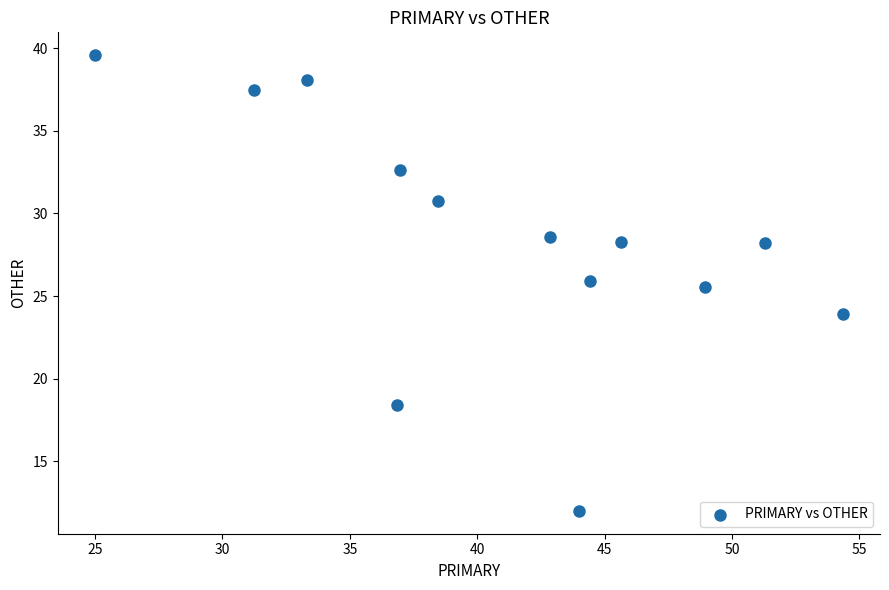

What is the range of X values (max minus min)?

29.3